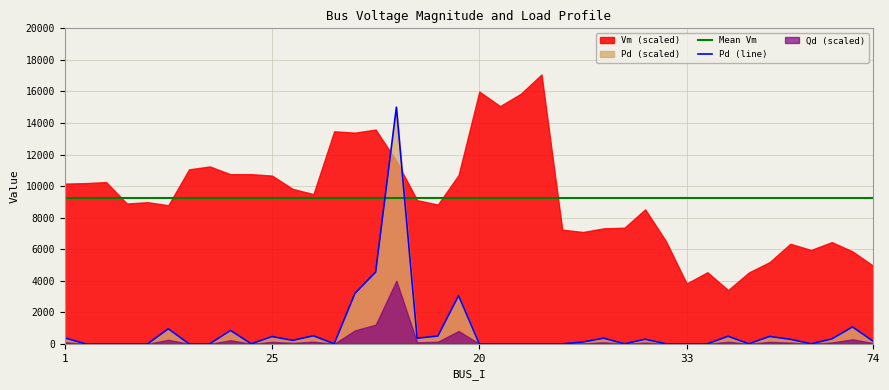

The value of Mean Vm at 1 is 9268.7. True or false?

True